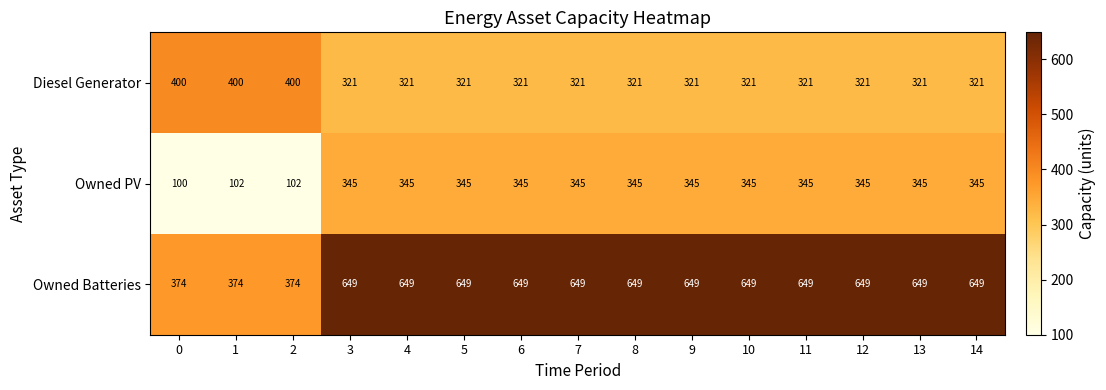

The value of Owned PV at 4 is 554. True or false?

False